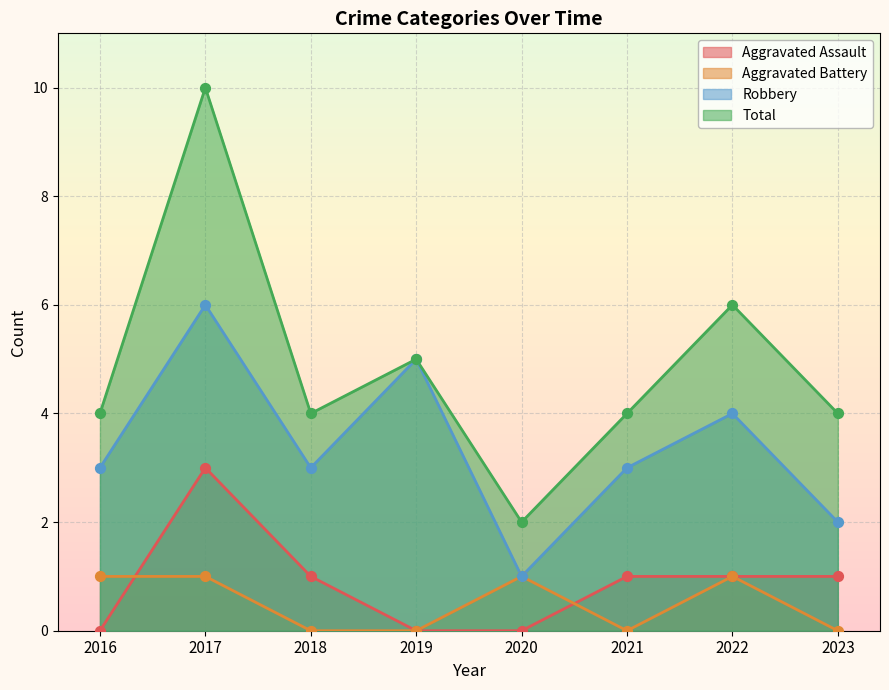

What are all the series names shown in the legend?

Aggravated Assault, Aggravated Battery, Robbery, Total